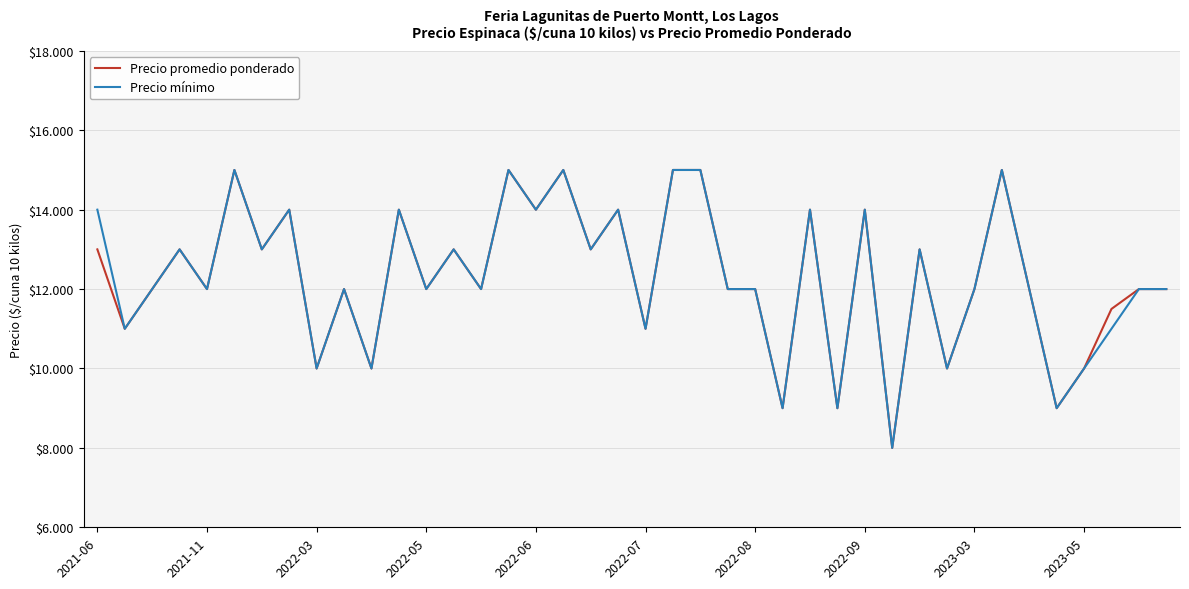

What is the highest value of the Precio mínimo series?

15000